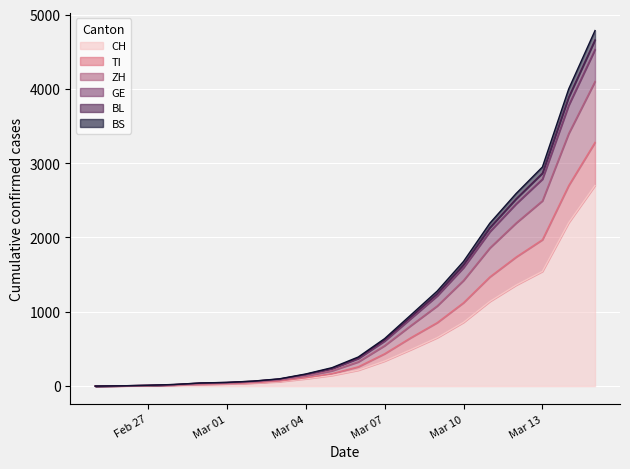

At which label does TI first exceed 371?

Mar 07